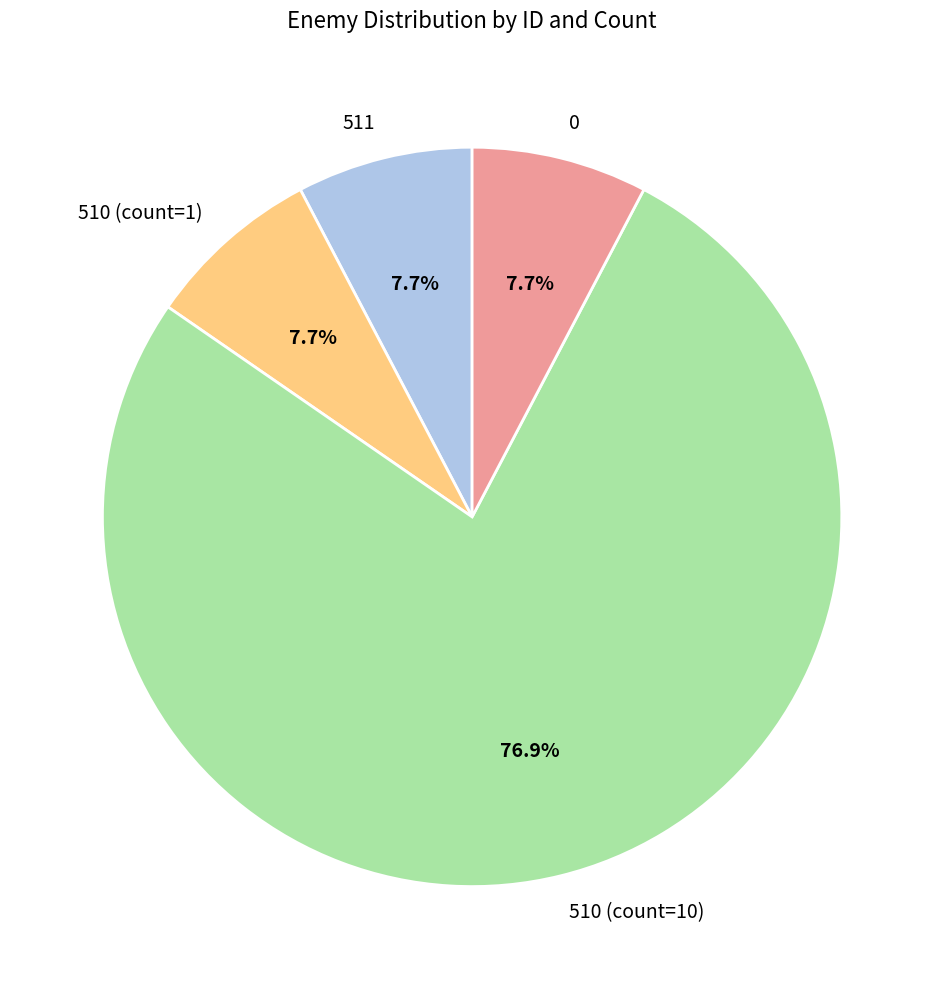

What percentage do 511 and 510 (count=1) together represent?

15.4%